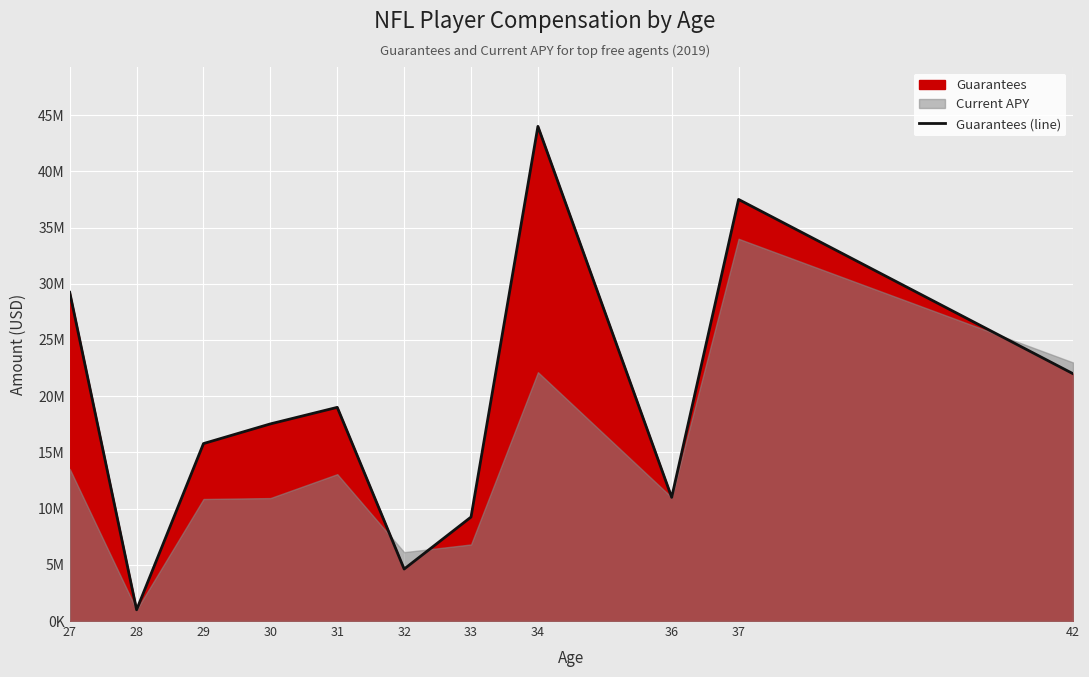

What is the average value?

19176267.7